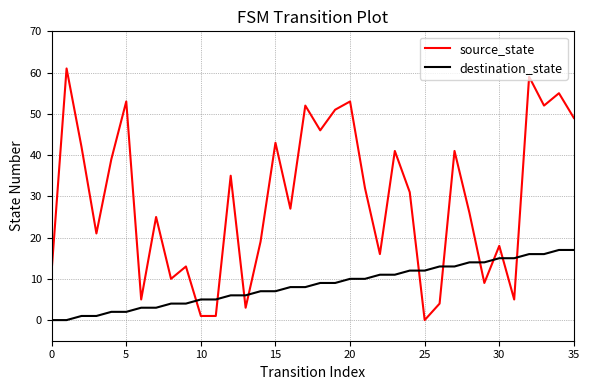

Which series has the largest range (max minus min)?

source_state